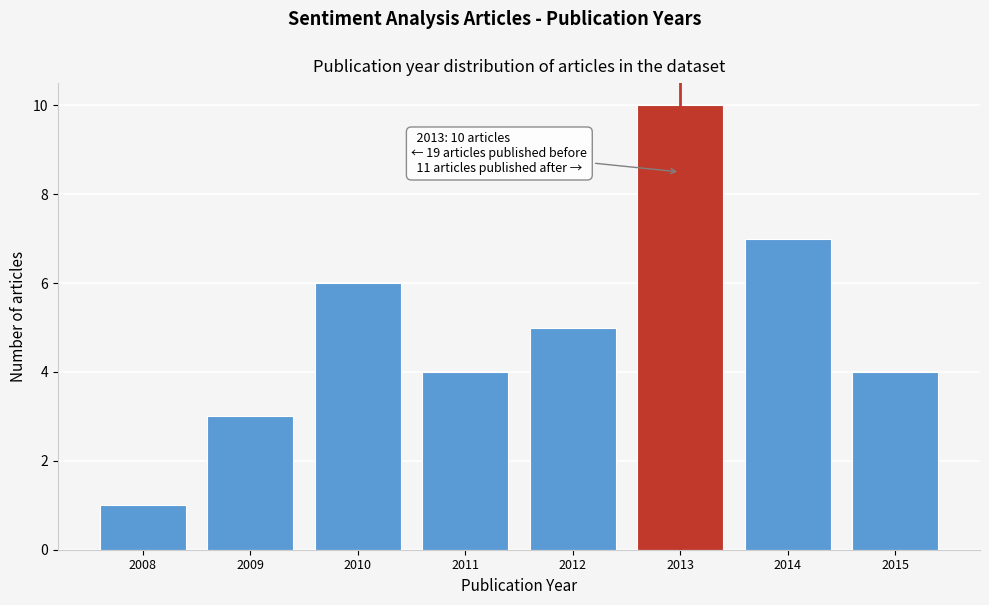

Reading left to right, list all the values displayed in this chart.

2008=1	2009=3	2010=6	2011=4	2012=5	2013=10	2014=7	2015=4